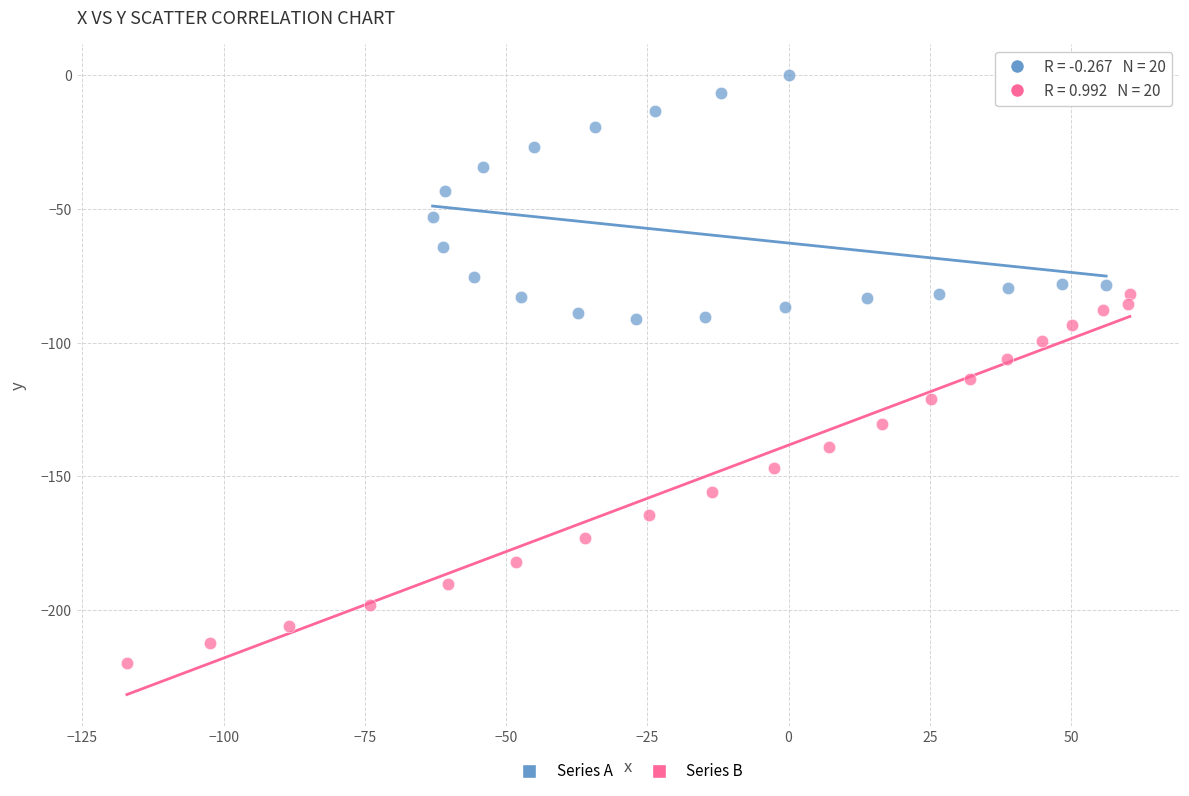

Which series reaches the maximum Y coordinate?

Series A